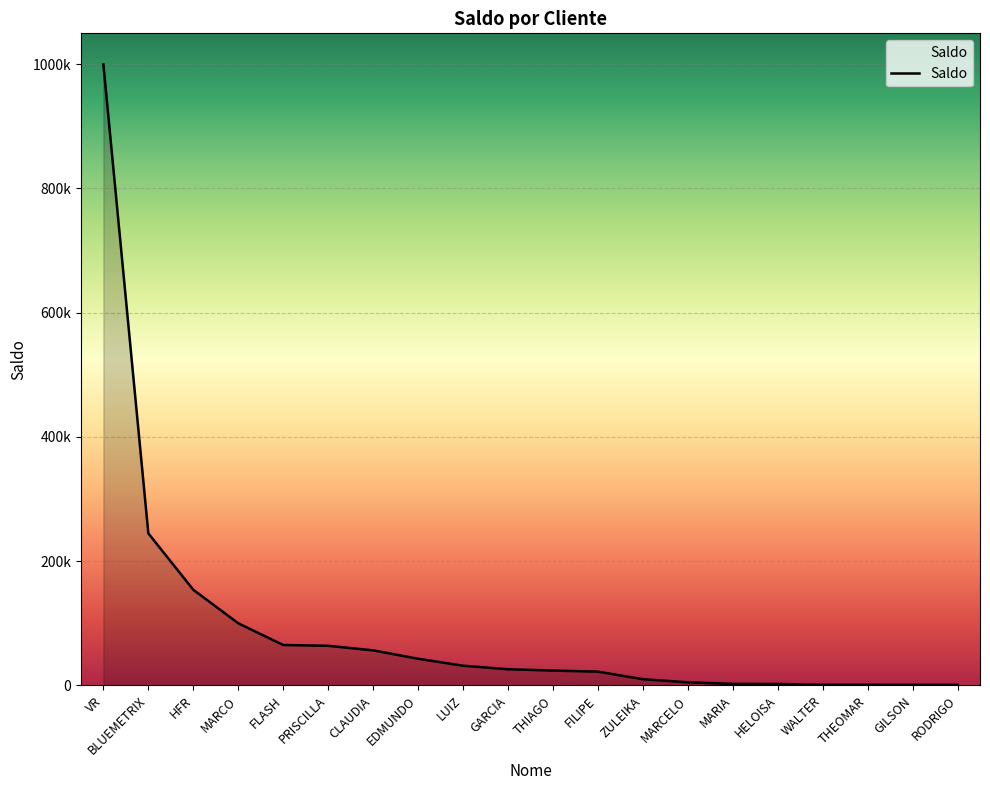

At which label does the data first exceed 26000?

VR